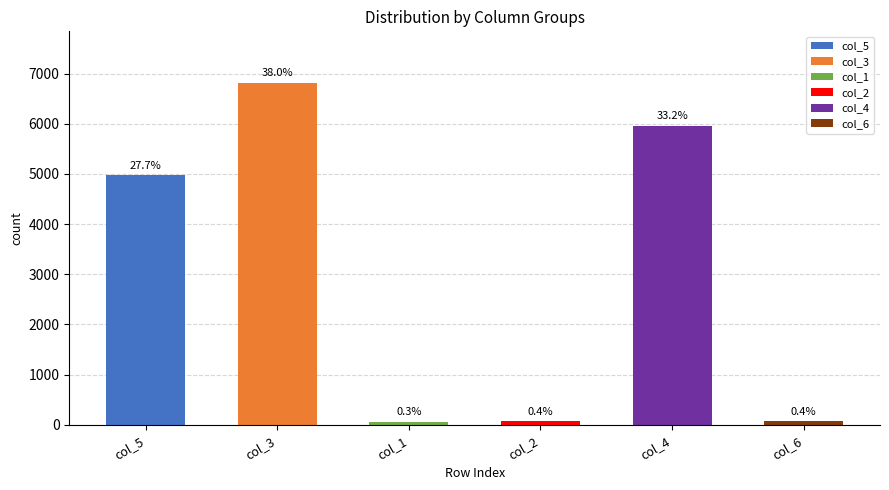

Are the bars horizontal?

No